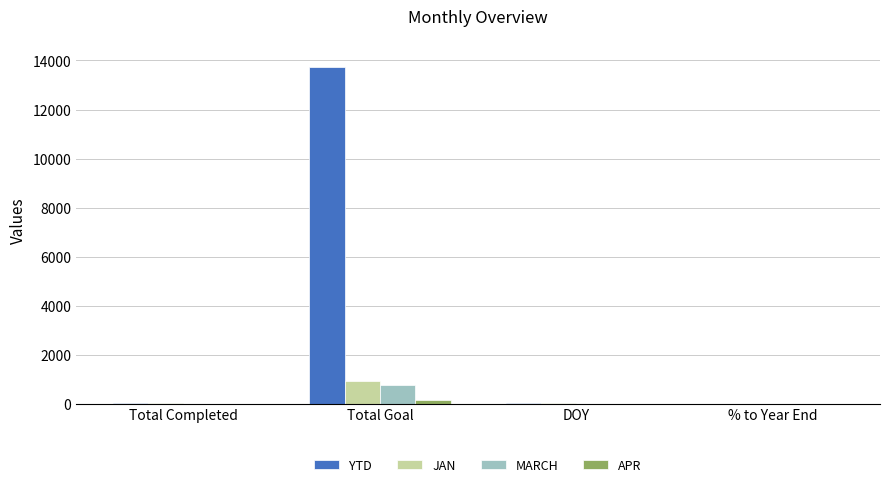

What is the sum of the APR values at Total Goal and % to Year End?

159